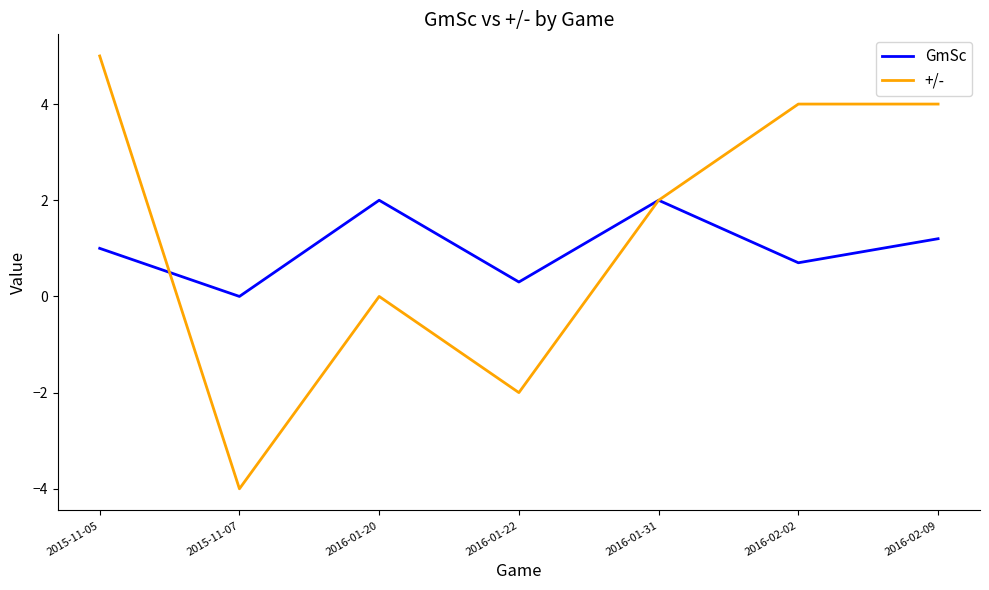

Does the chart display data point markers on the line(s)?

No